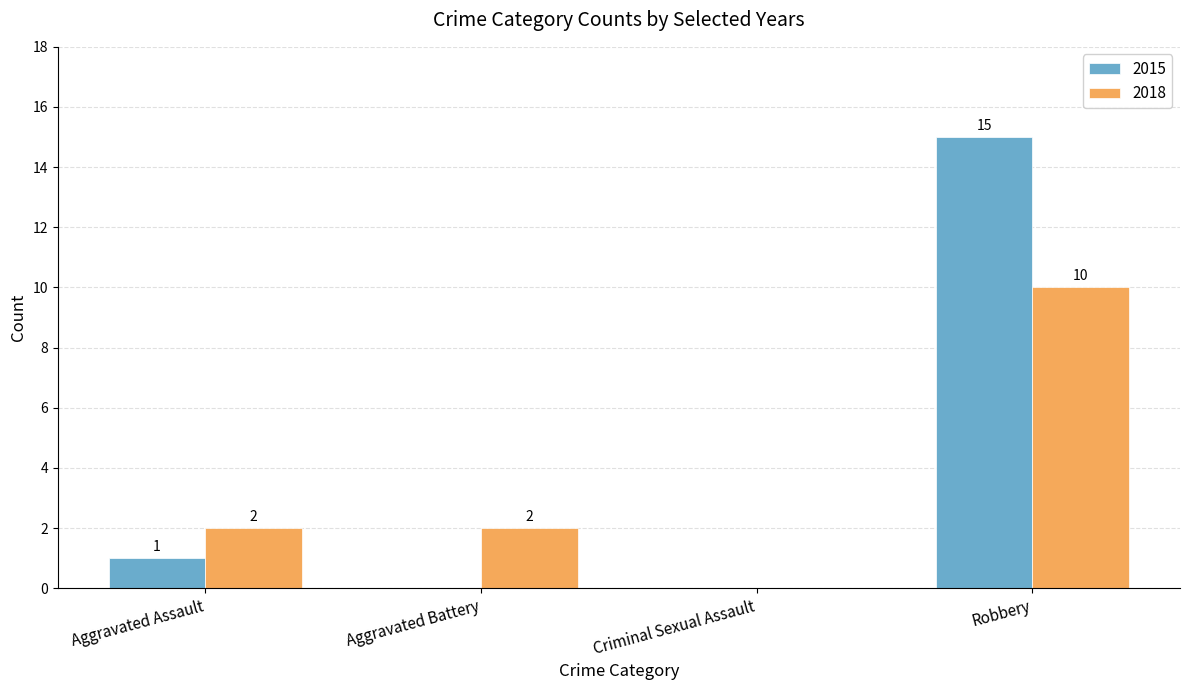

Reading left to right, what are all the values shown in this chart?

2015: Aggravated Assault=1	Aggravated Battery=0	Criminal Sexual Assault=0	Robbery=15
2018: Aggravated Assault=2	Aggravated Battery=2	Criminal Sexual Assault=0	Robbery=10